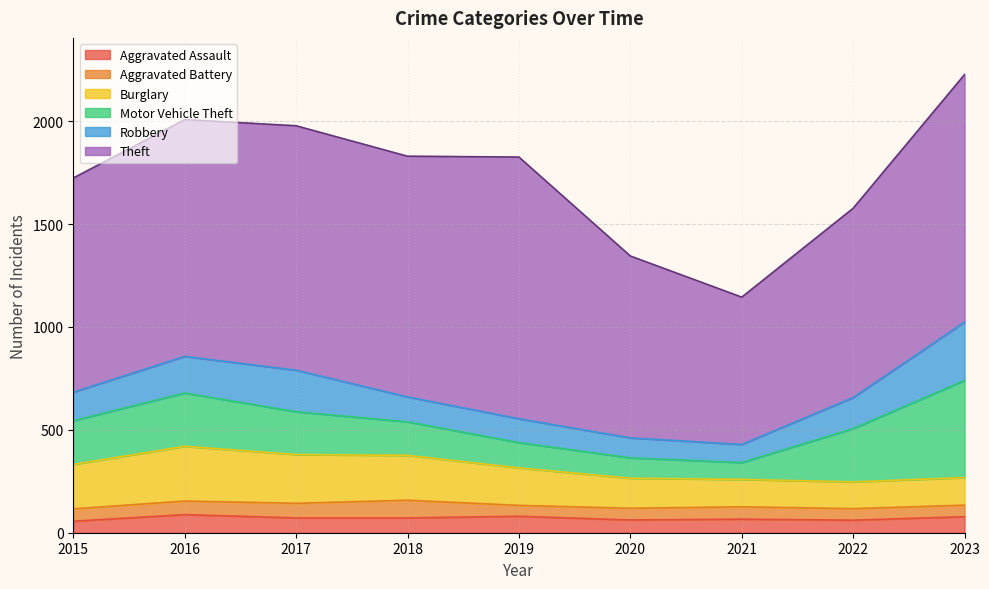

Is the value of Aggravated Assault at 2022 greater than the value of Theft at 2020?

No